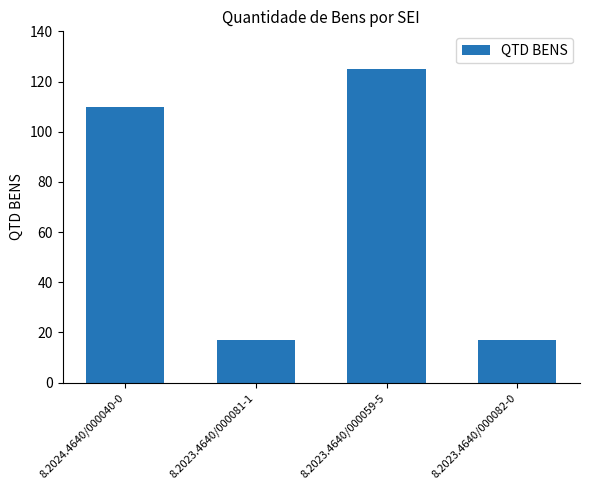

Read the value at 8.2023.4640/000059-5.

125